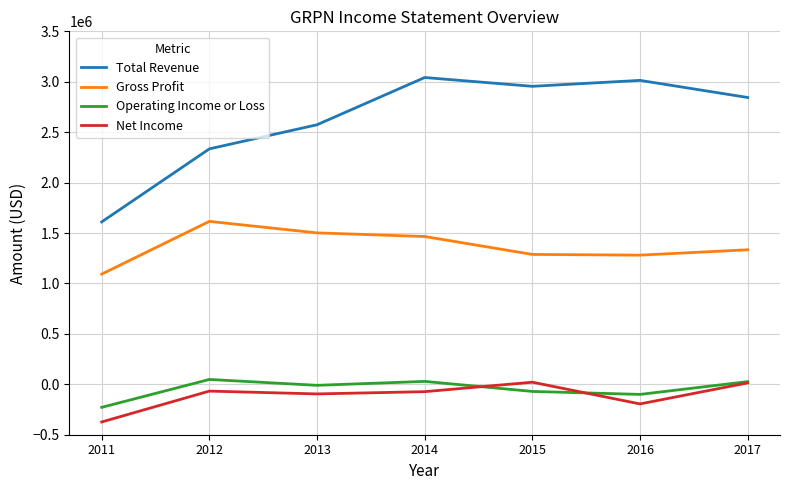

At which category is the sum across all series the highest?

2014